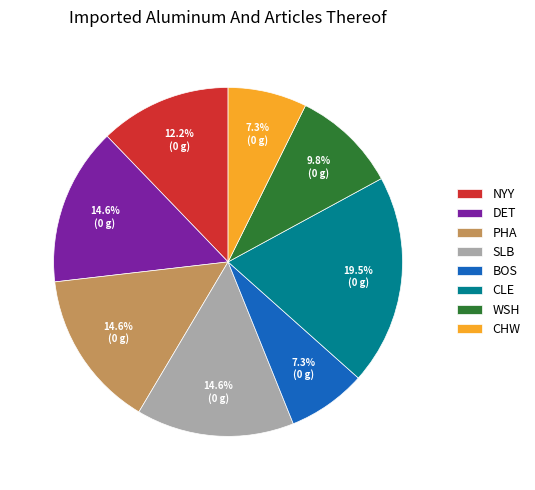

What is the largest slice in the pie chart?

CLE